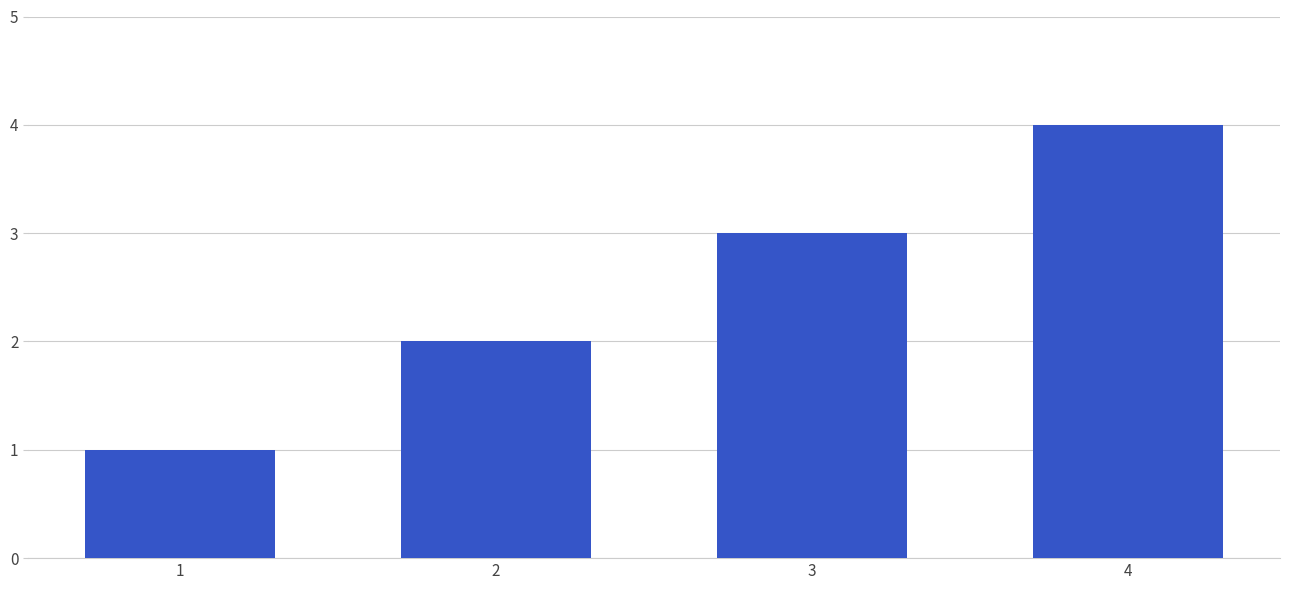

What is the difference between the maximum and minimum values?

3